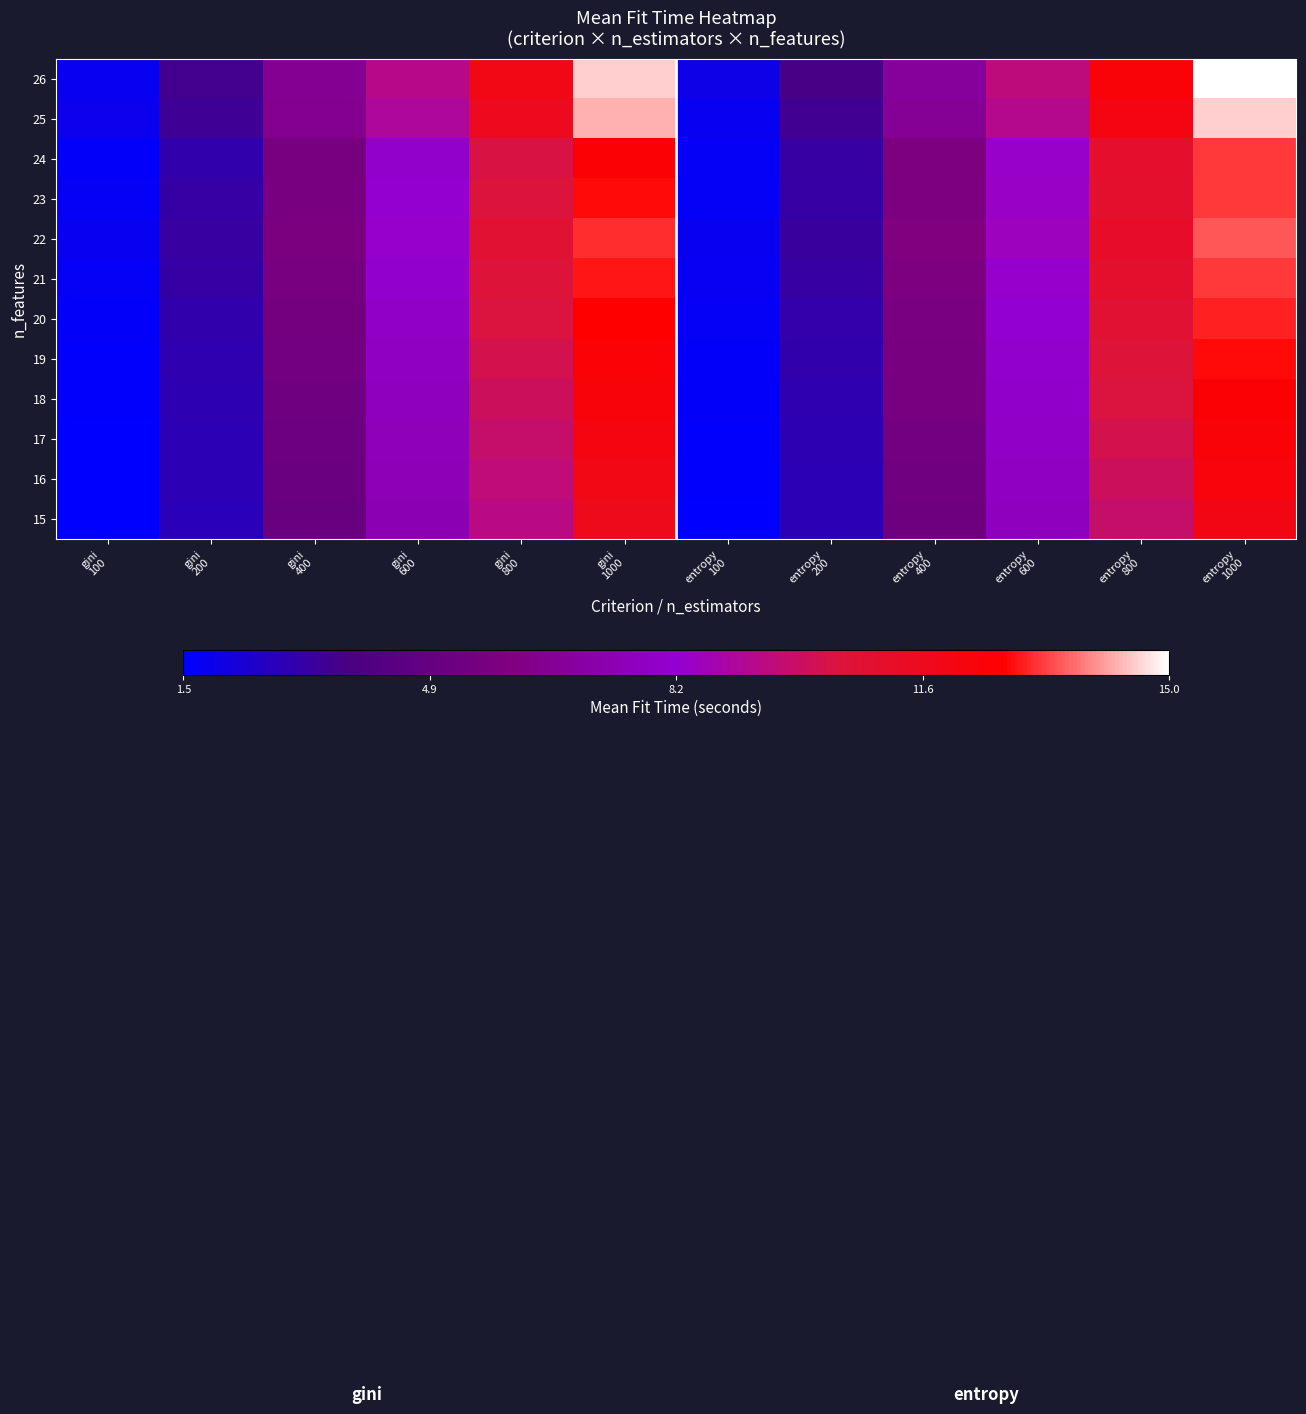

At which category is the sum across all series the highest?

entropy
1000